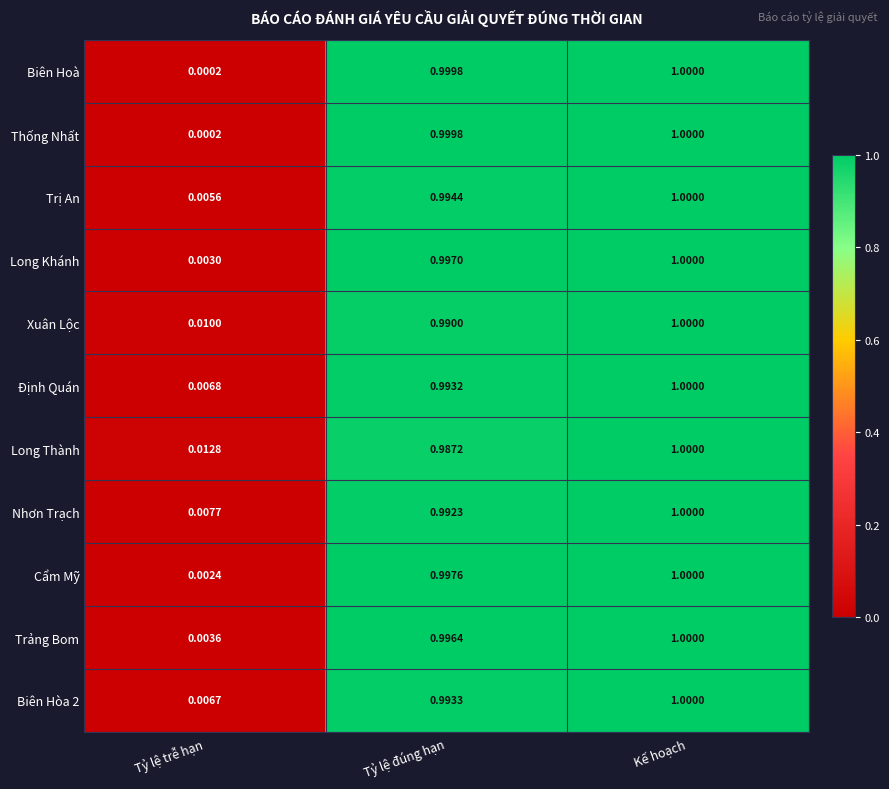

Which category has the highest value in the Thống Nhất series?

Kế hoạch